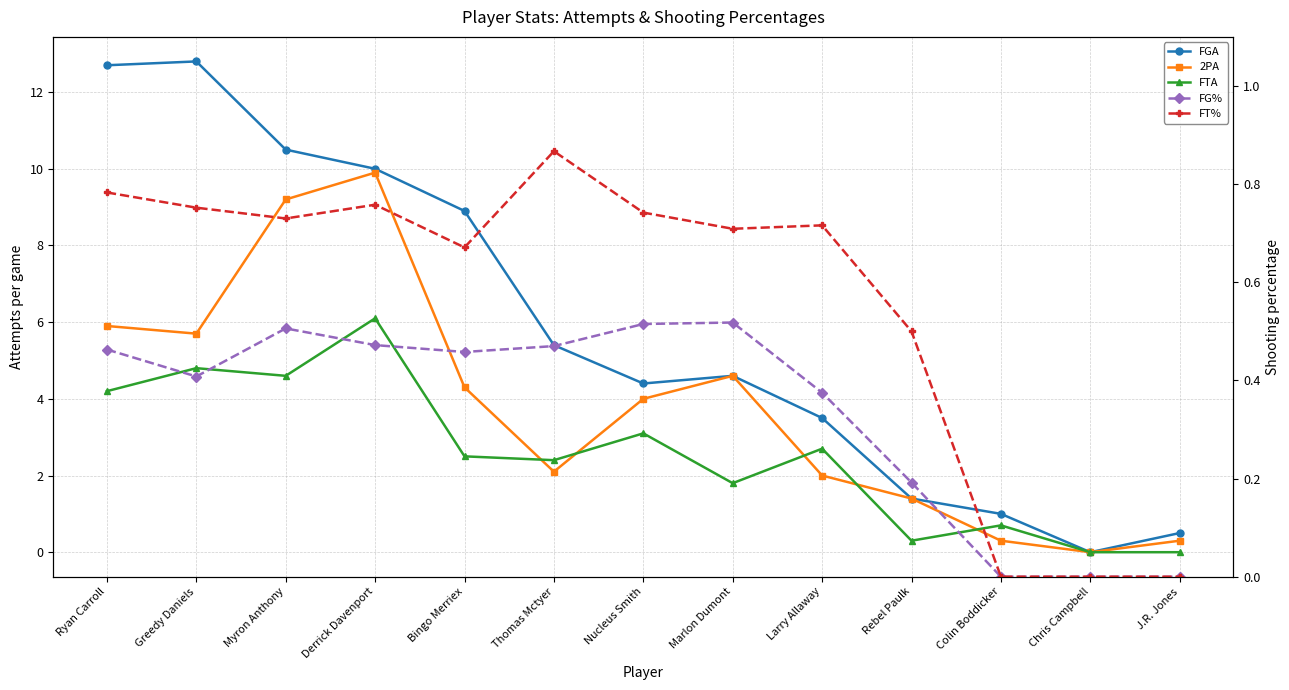

What is the difference between the highest and lowest values at Greedy Daniels?

12.4